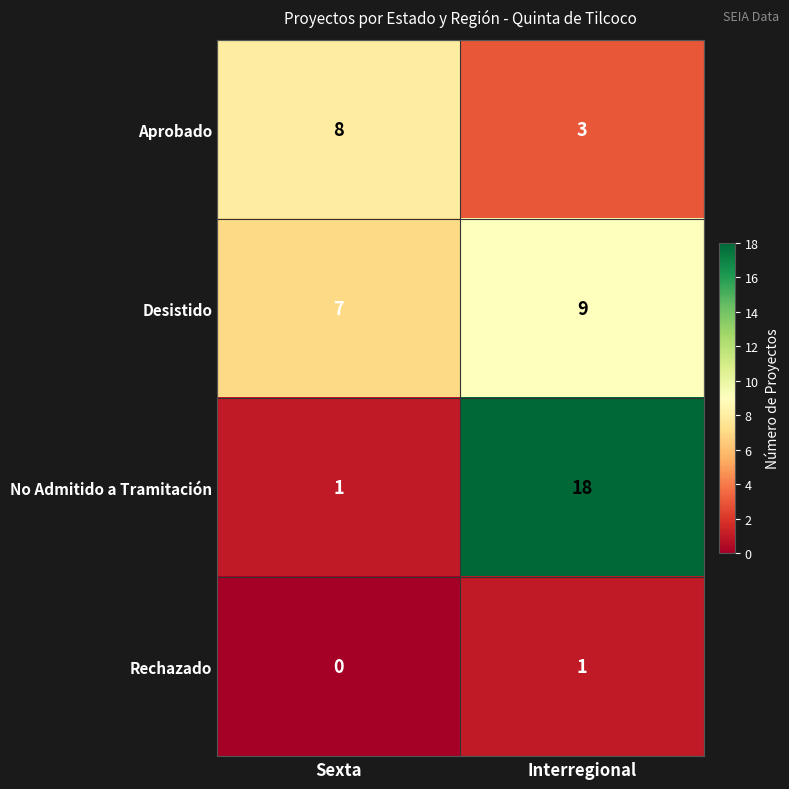

Count the number of categories in the chart.

2